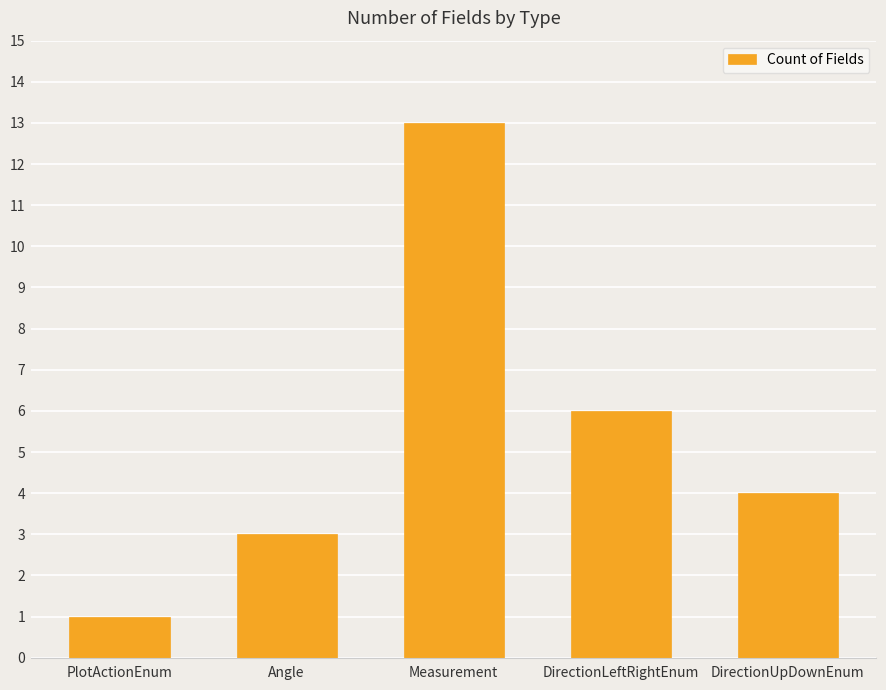

Is it true that the value at DirectionUpDownEnum is 1?

False